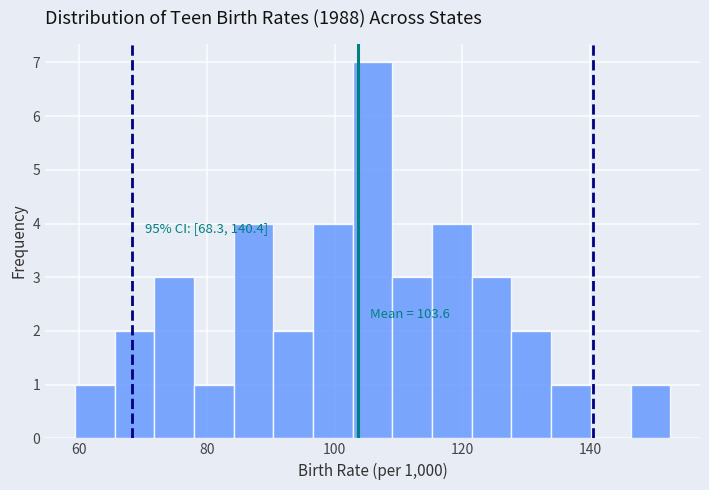

Read against the x-axis, roughly where is the centre of the tallest bar?

106